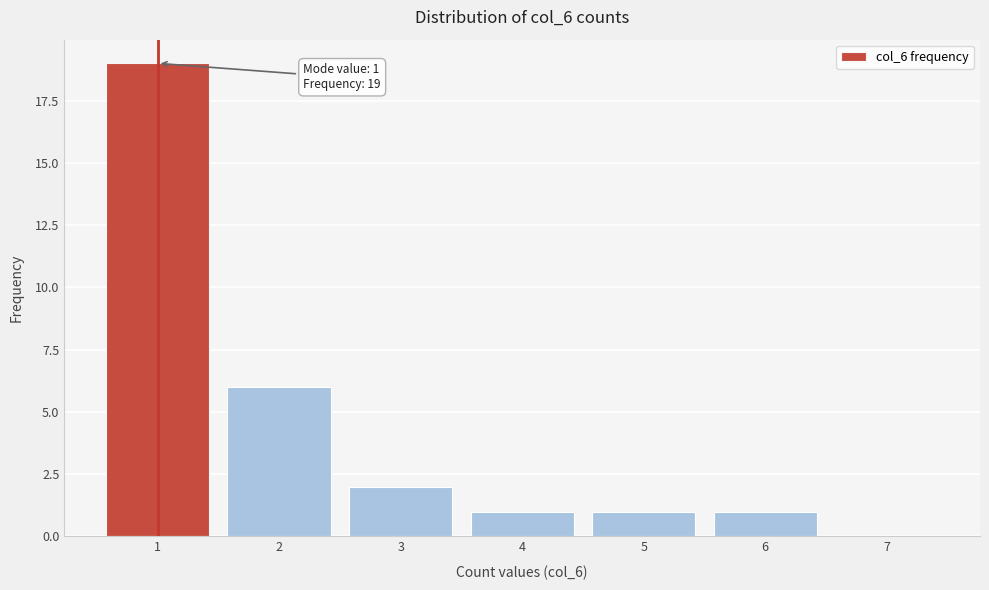

Which range on the x-axis has the tallest bar?

0.5 to 1.5